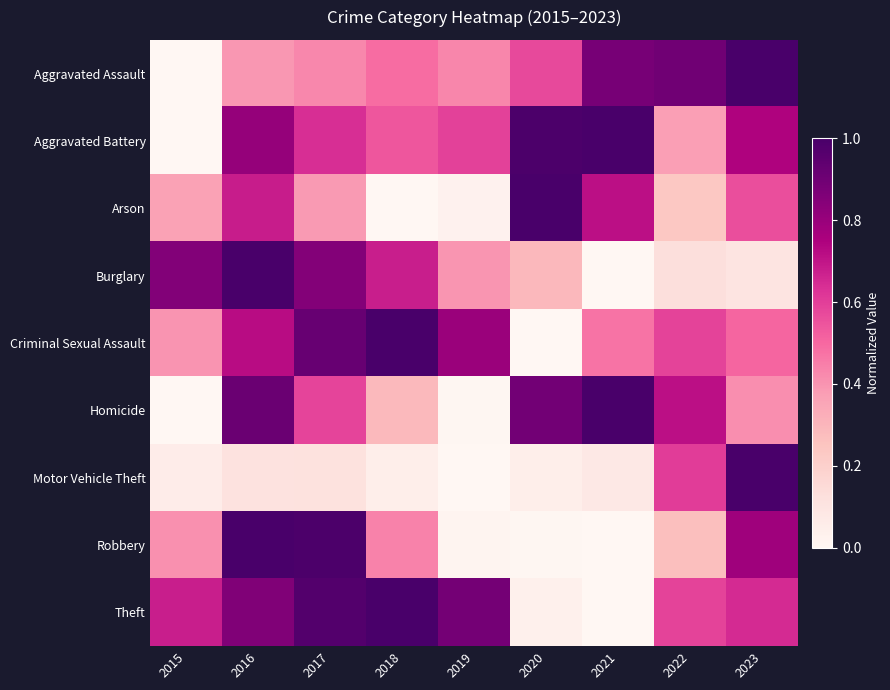

At 2022, list the series in order from largest to smallest.

Aggravated Assault, Homicide, Motor Vehicle Theft, Theft, Criminal Sexual Assault, Aggravated Battery, Robbery, Arson, Burglary